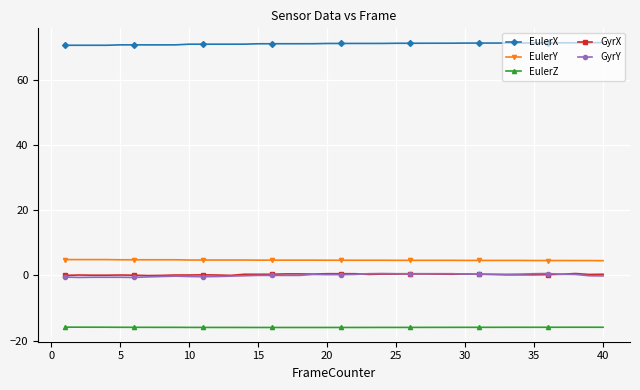

Which series has the largest total across all categories?

EulerX